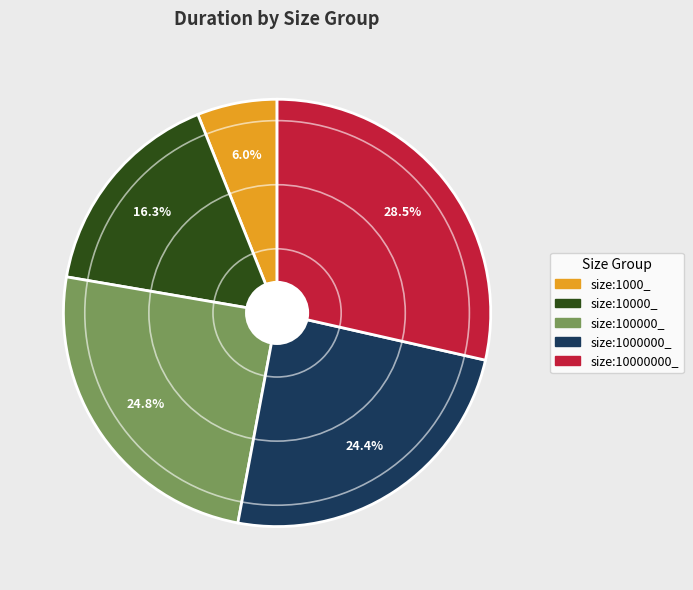

Is there a majority slice in this chart?

No